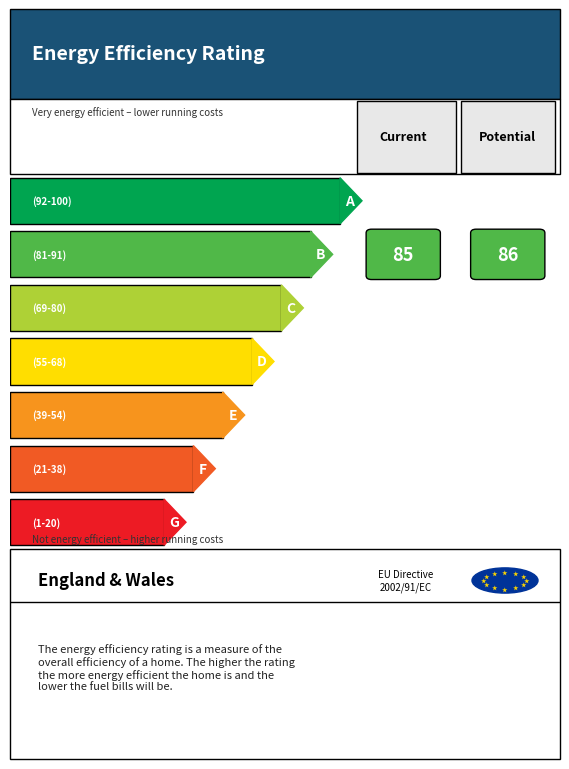

The value of Stranger at 4 is 10. True or false?

False